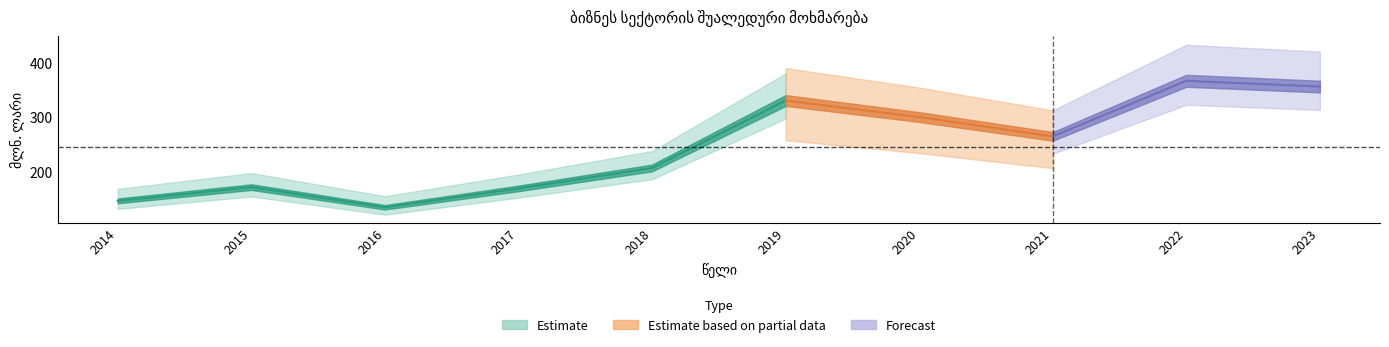

Rank the categories by value from highest to lowest.

2022, 2023, 2019, 2020, 2021, 2018, 2015, 2017, 2014, 2016